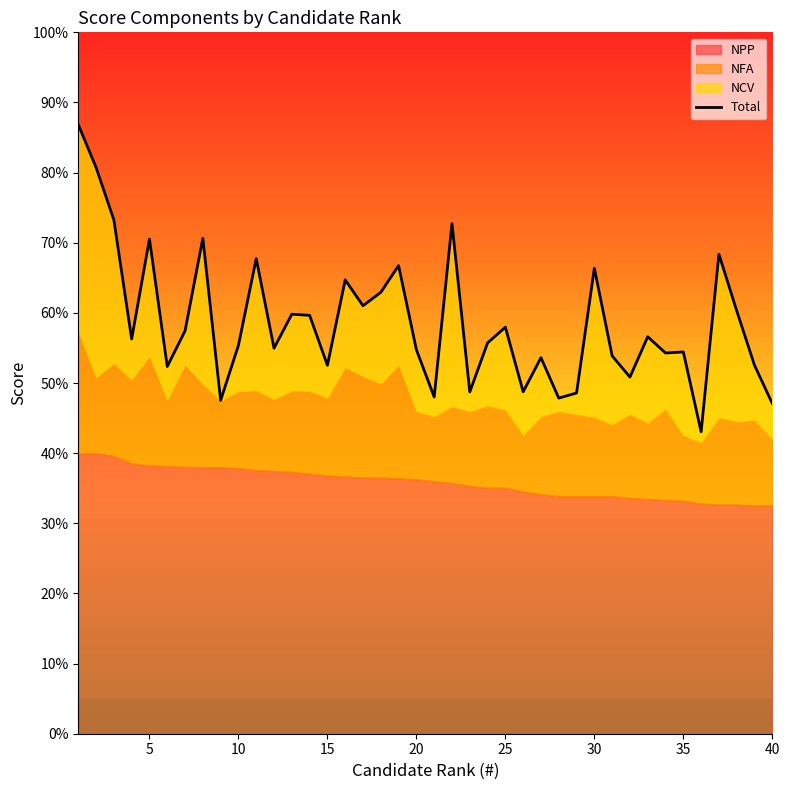

True or false: there are more than 2 points higher than both neighbors.

True